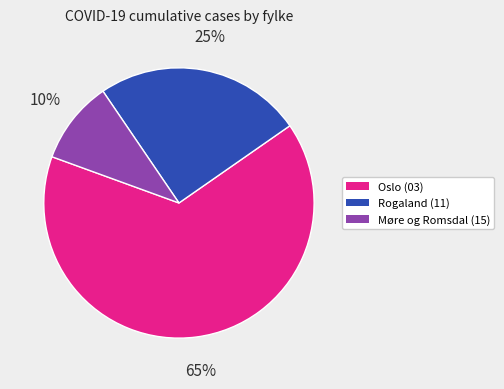

Count the number of slices in the pie.

3